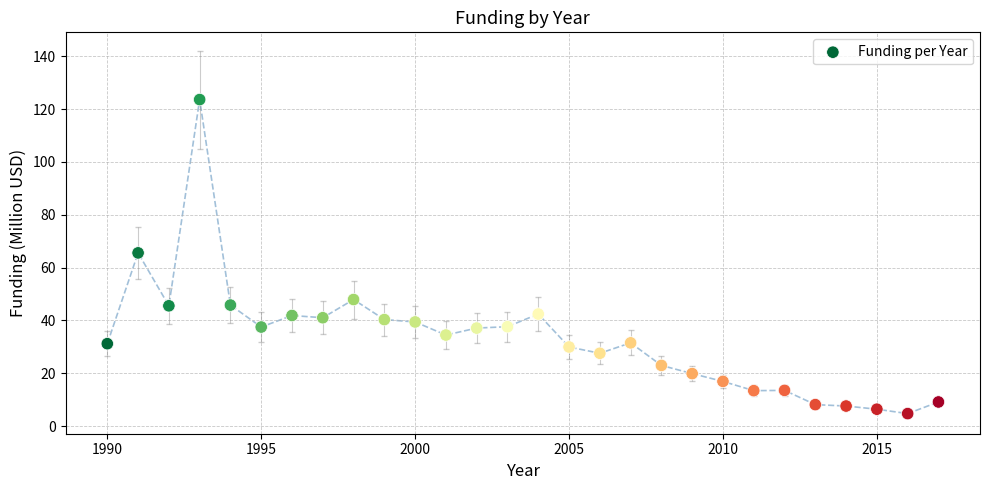

What Y value in the scatter plot is closest to 64?

65.6